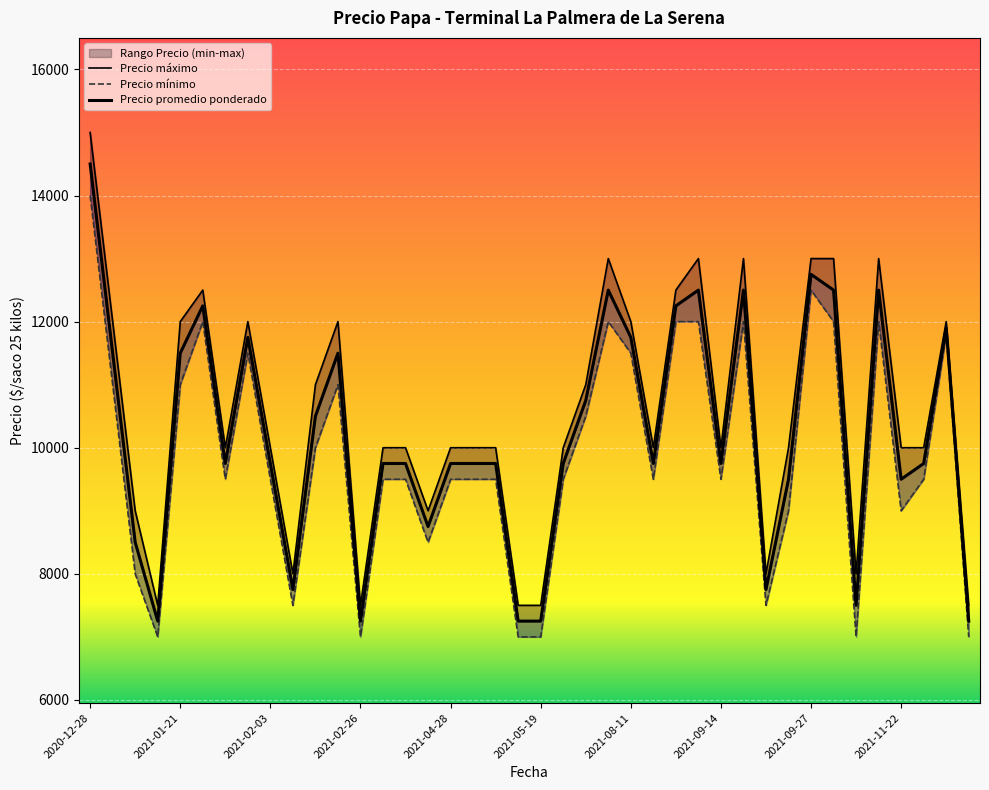

What is the sum of all Precio minimo values?

394800